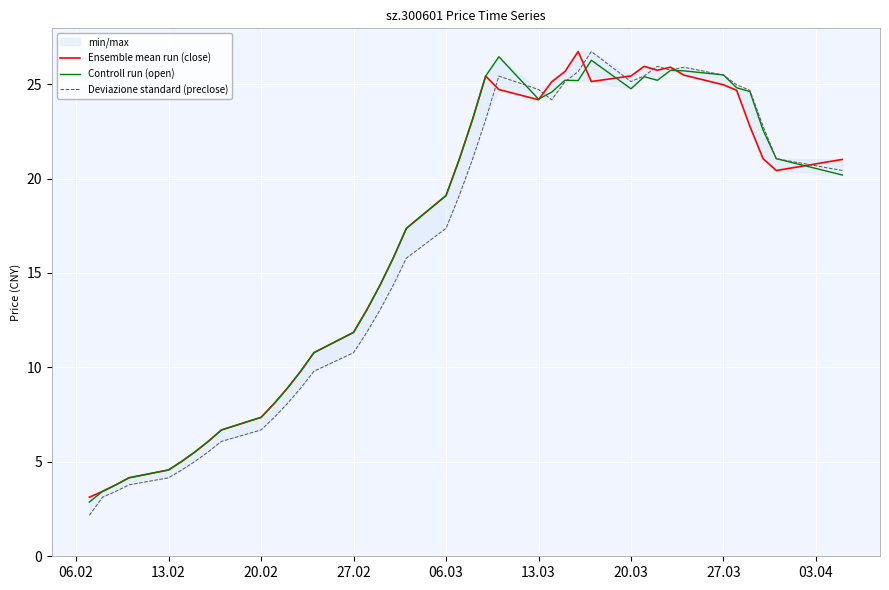

The Deviazione standard (preclose) series shows 8.7 at 06.03. True or false?

False